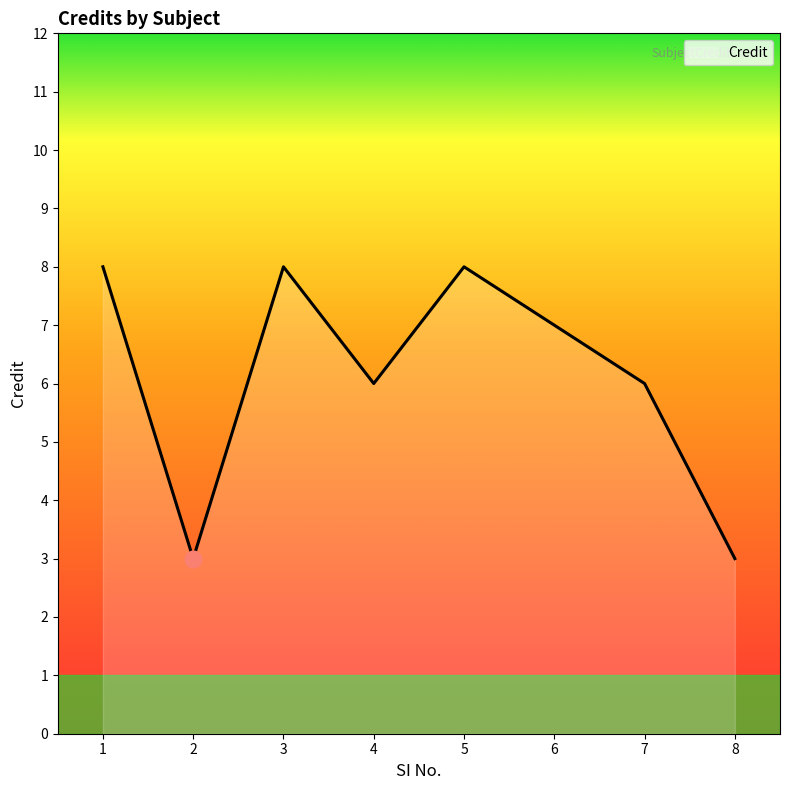

The chart shows a value of 1 at 8. True or false?

False